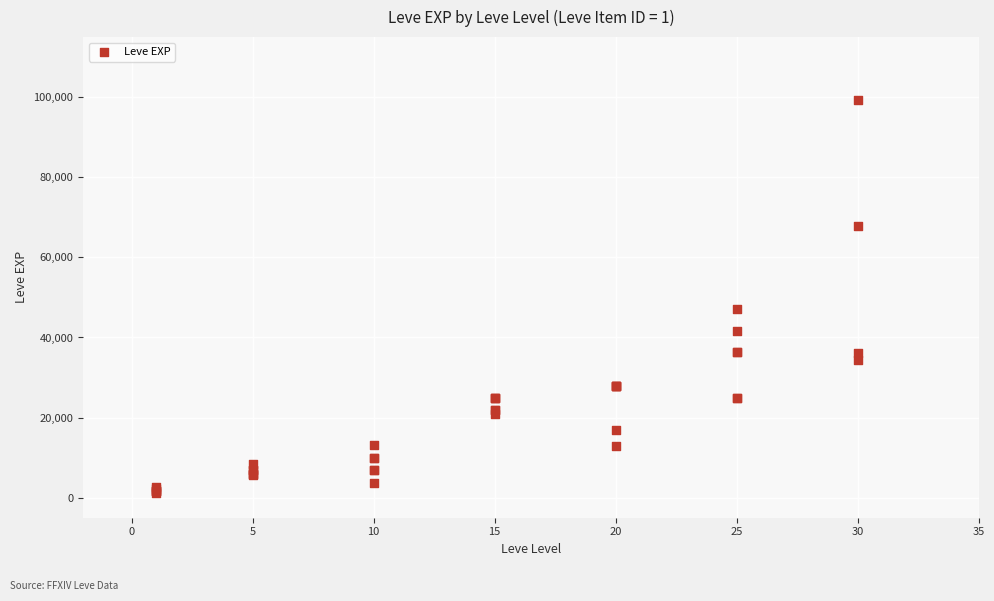

What Y value in the scatter plot is closest to 50190?

47200